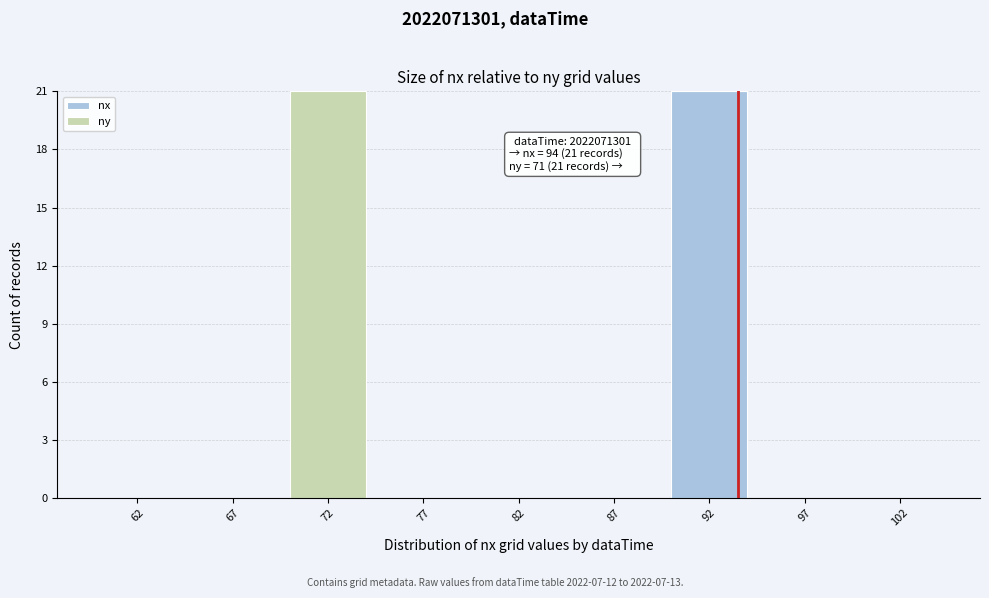

Reading left to right, what are the values for nx?

62=0	67=0	72=0	77=0	82=0	87=0	92=21	97=0	102=0